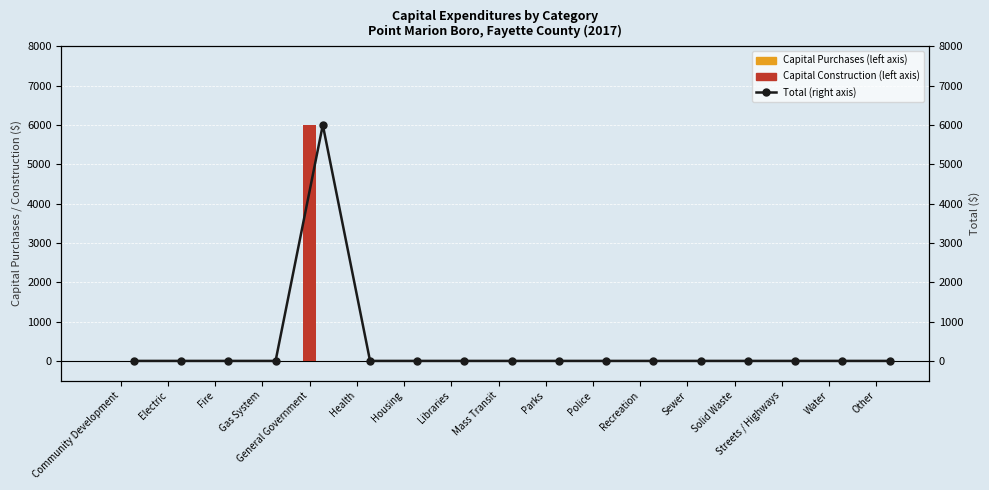

What is the sum of all Capital Construction (left axis) values?

6000